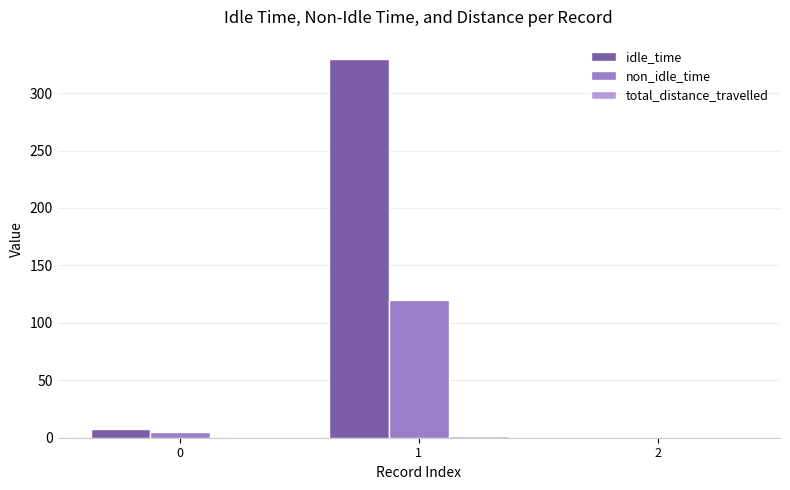

Is it true that non_idle_time equals 5.0 at 0?

True